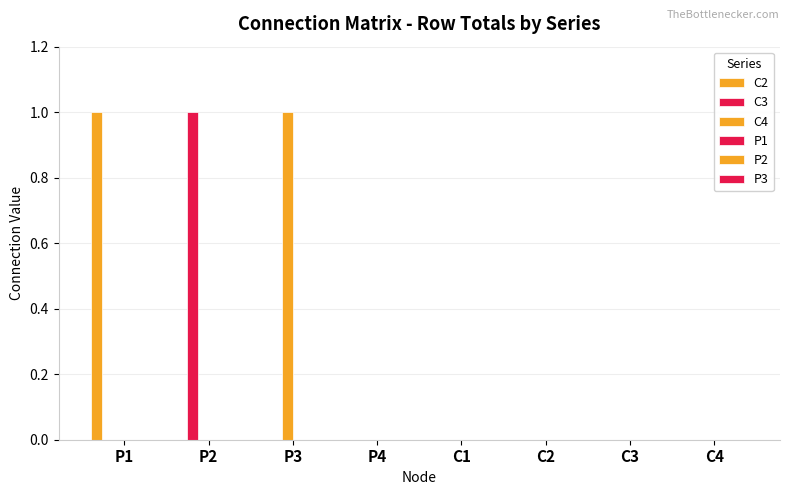

Does the chart contain stacked bars?

No